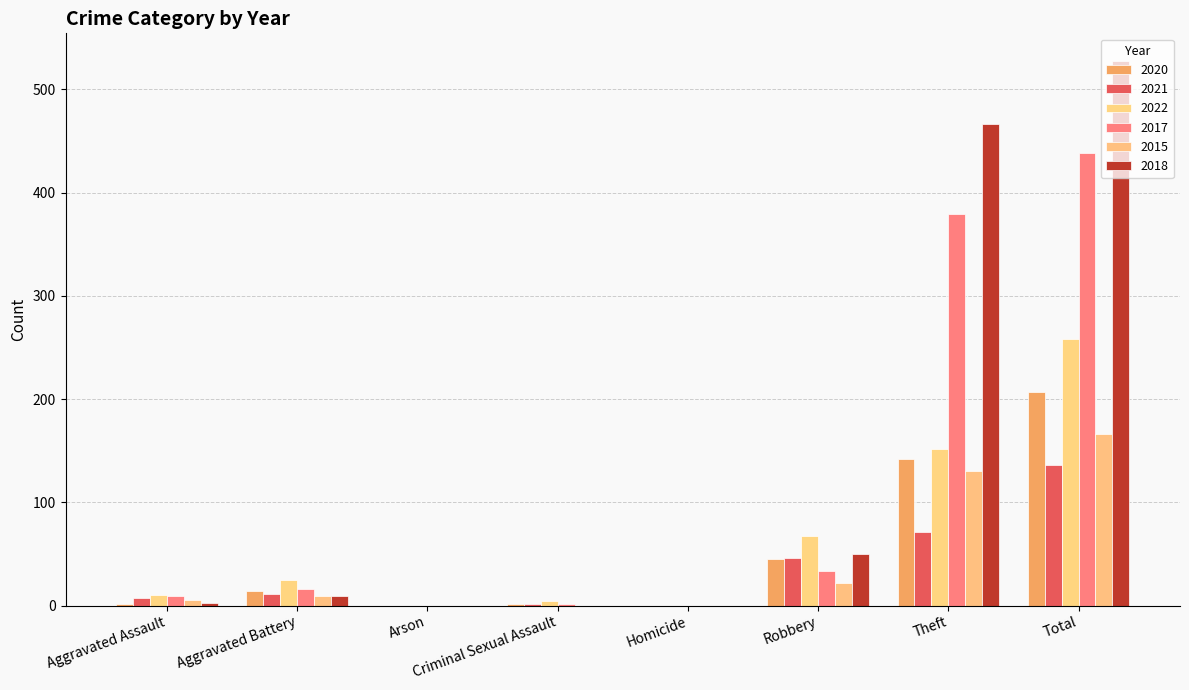

Are the bars grouped side by side (vs. stacked)?

Yes